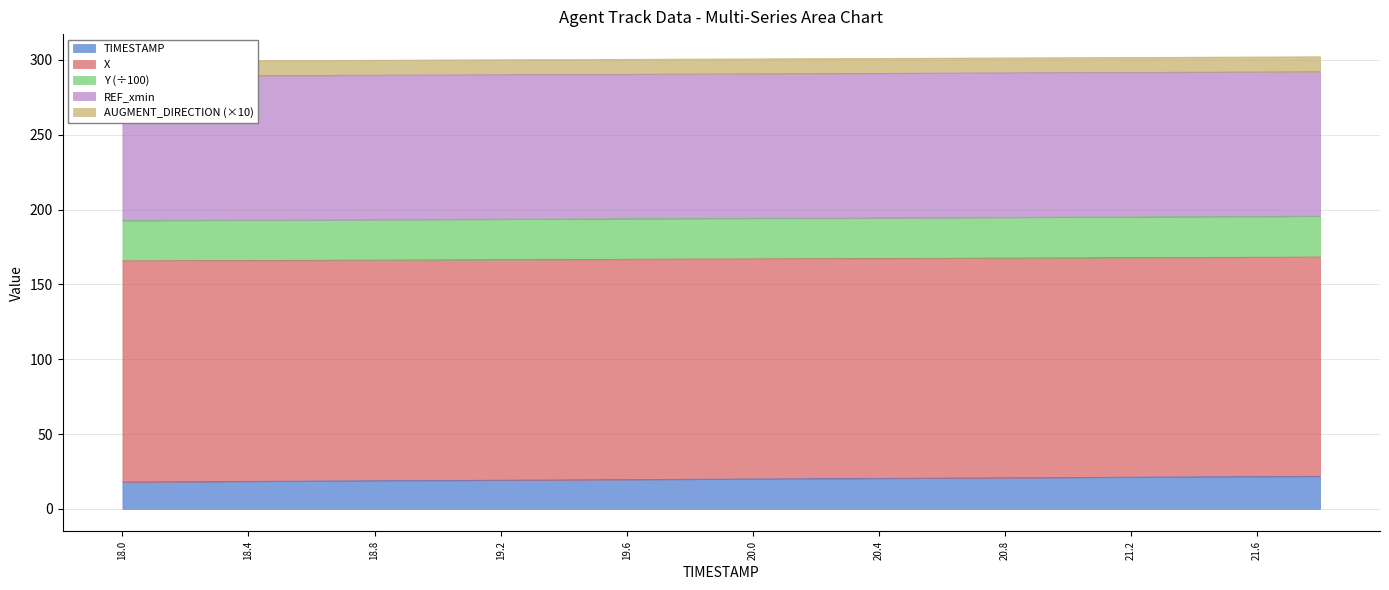

True or false: TIMESTAMP has a value of 18.4 at 18.4.

True